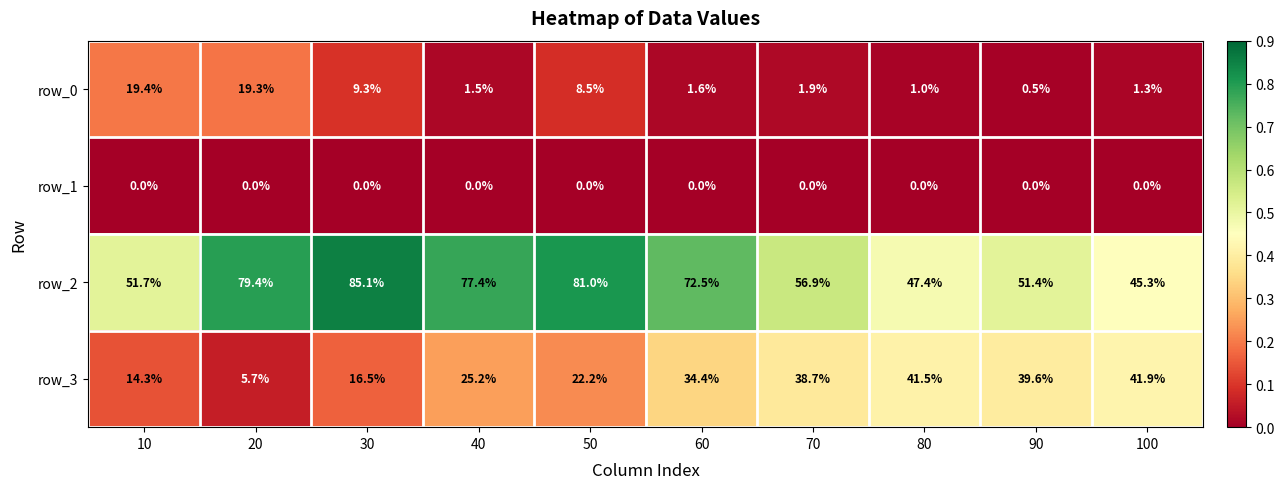

What is the sum of the row_2 values at 70 and 90?

108.3